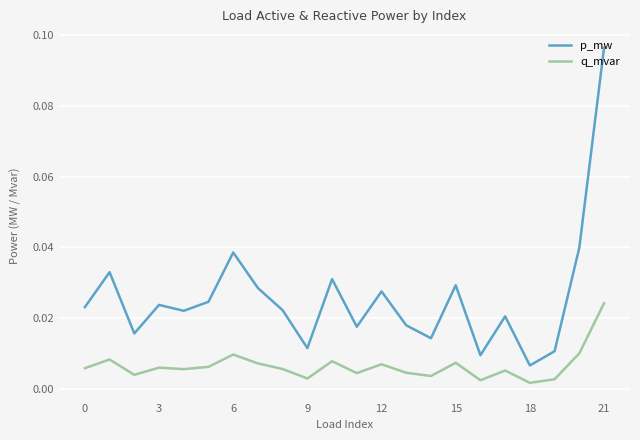

Which series has the largest total across all categories?

p_mw